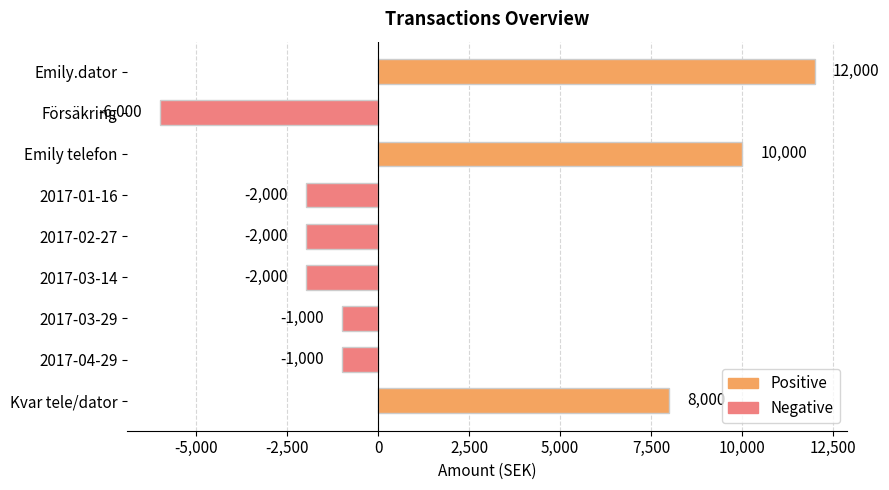

How many values are below -1000?

4